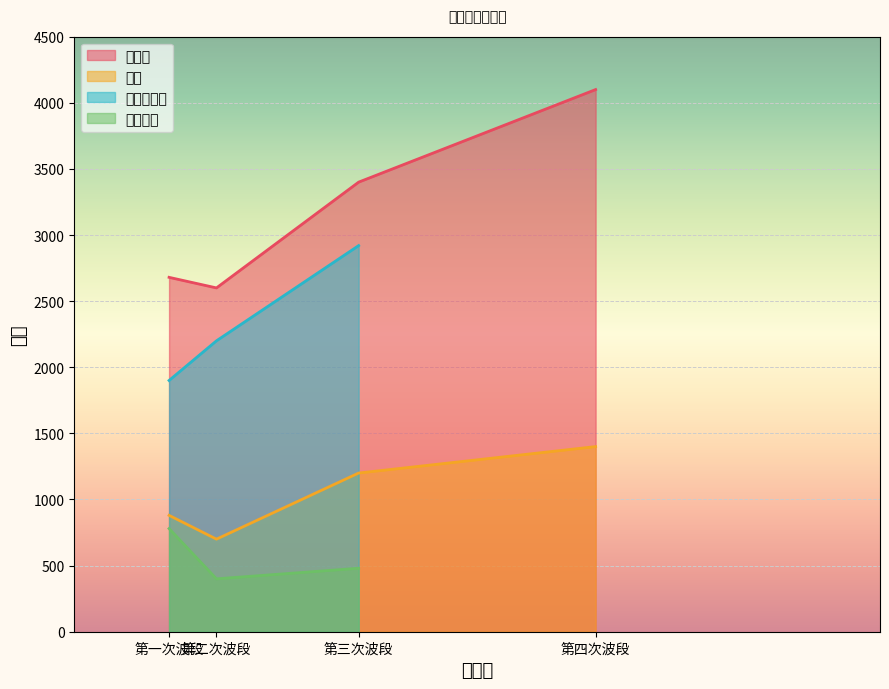

What is the maximum value for 最高点?

4100